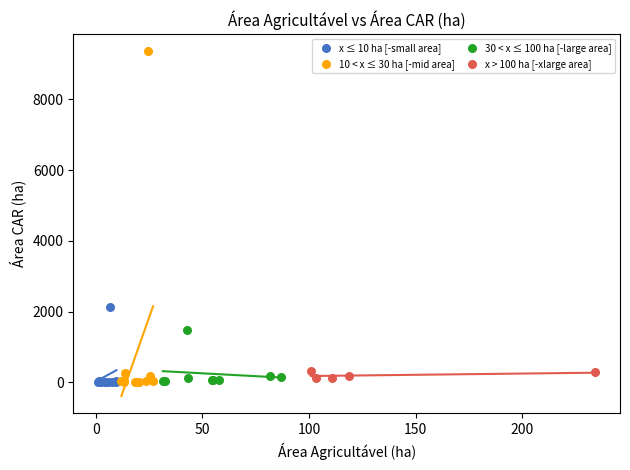

Which series has the widest spread of Y values?

10 < x ≤ 30 ha [-mid area]